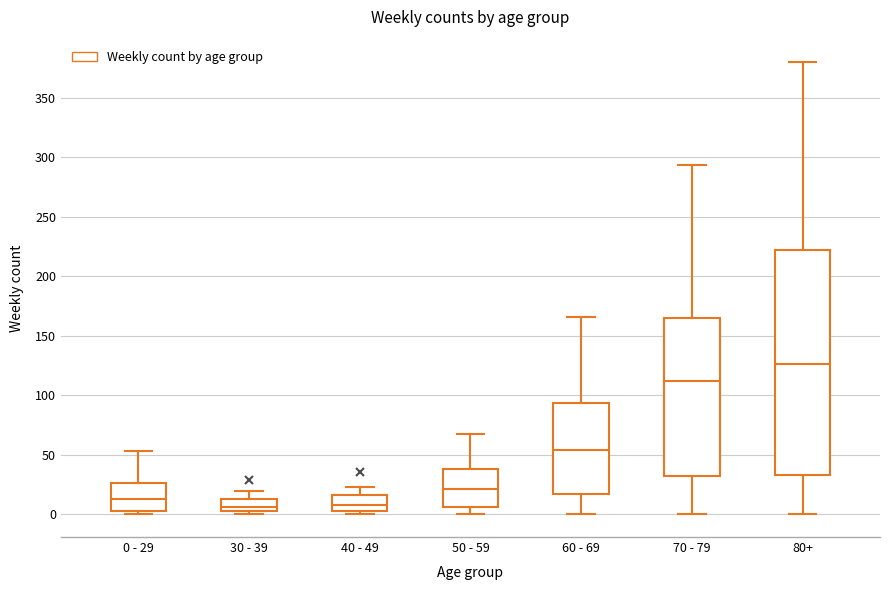

Reading left to right, read every box against the y-axis: the position of its median line, the range the box covers, and the ends of its whiskers. The values are not printed on the chart, so give them approximately, as read against the axis.

0 - 29: median 15, box 5 to 25, whiskers 0 to 55
30 - 39: median 5 (just above the box's lower edge), box 5 to 15, whiskers 0 to 20
40 - 49: median 10, box 5 to 15, whiskers 0 to 25
50 - 59: median 20, box 5 to 40, whiskers 0 to 70
60 - 69: median 55, box 15 to 95, whiskers 0 to 165
70 - 79: median 110, box 30 to 165, whiskers 0 to 295
80+: median 125, box 35 to 220, whiskers 0 to 380